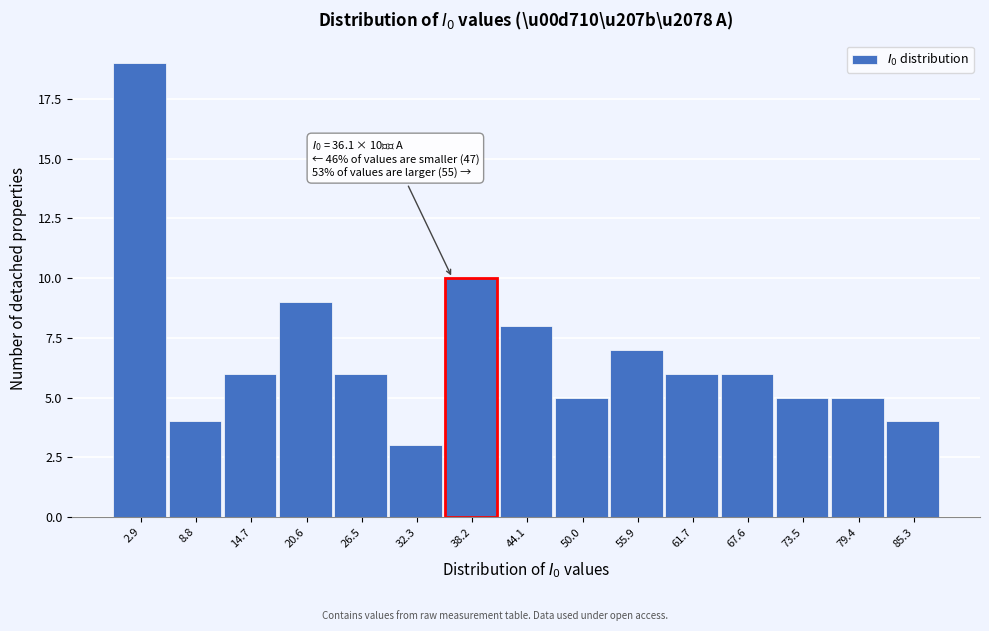

Over which range of the x-axis is the bar tallest?

0 to 6